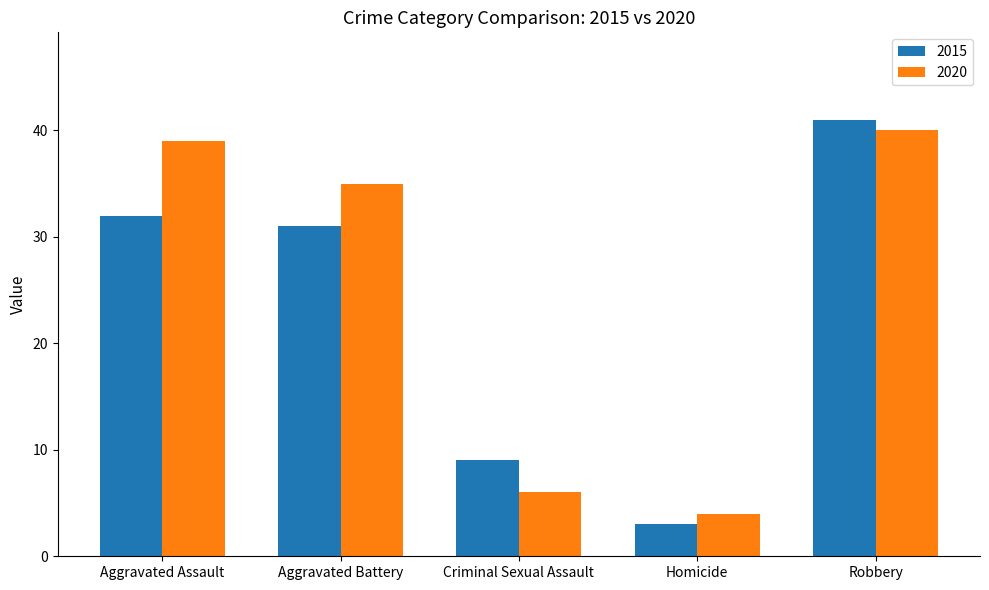

What is the total value across all series at Aggravated Assault?

71